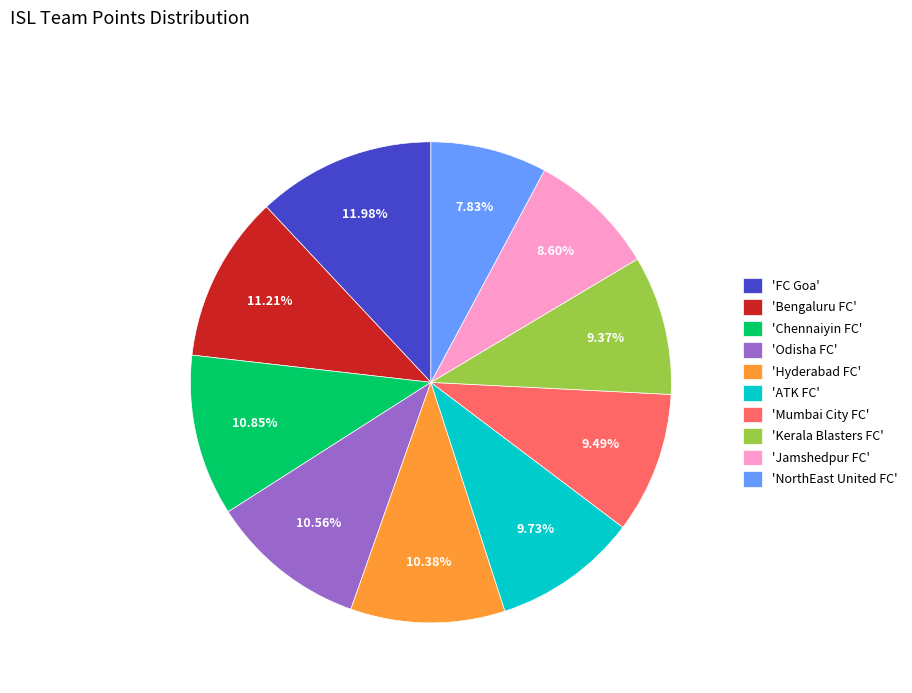

Which category has the biggest portion of the pie?

'FC Goa'